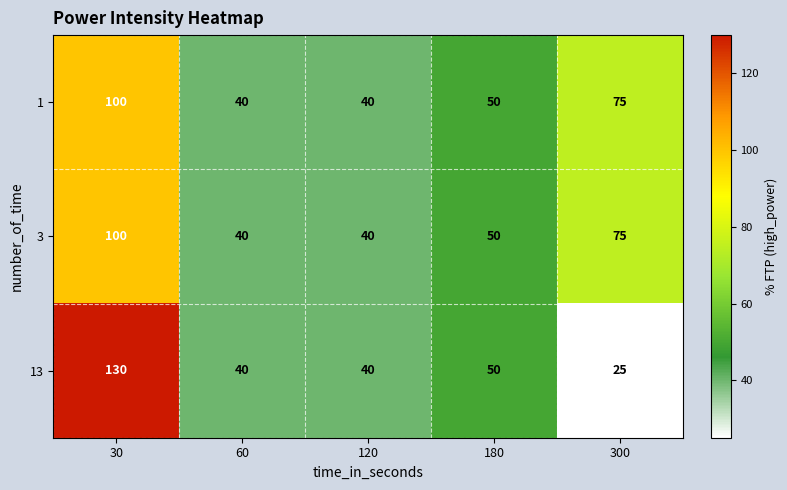

What is the total value across all series at 60?

120